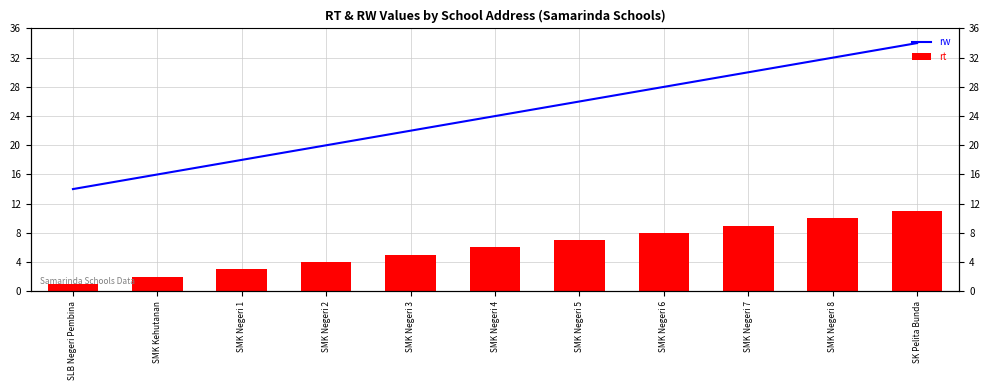

List the labels in order of rt value, smallest first.

SLB Negeri Pembina, SMK Kehutanan, SMK Negeri 1, SMK Negeri 2, SMK Negeri 3, SMK Negeri 4, SMK Negeri 5, SMK Negeri 6, SMK Negeri 7, SMK Negeri 8, SK Pelita Bunda